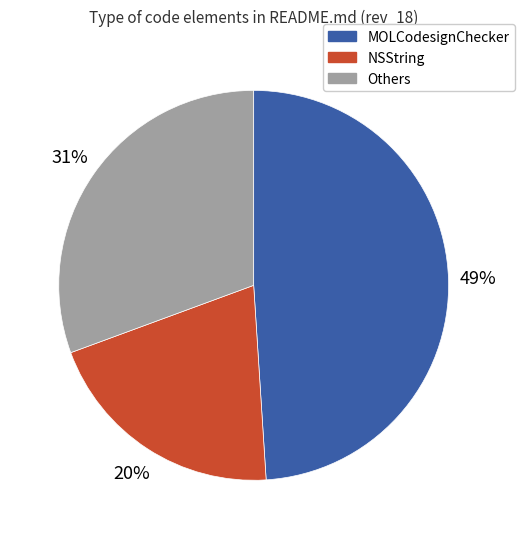

Count the number of slices in the pie.

3